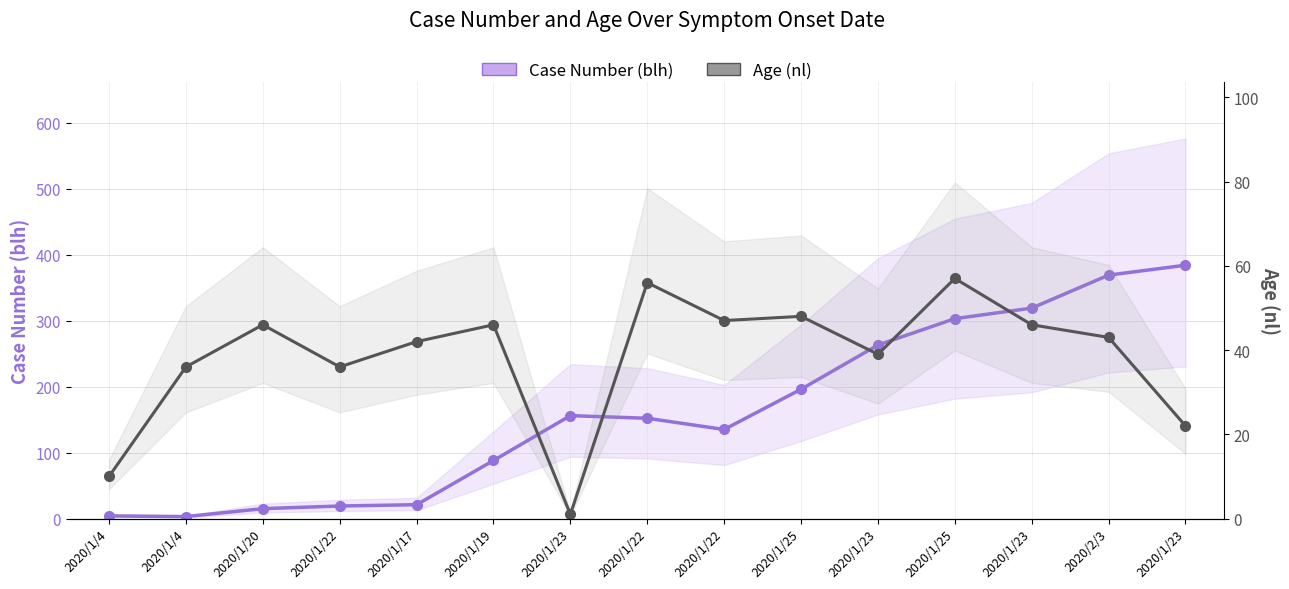

True or false: Case Number (blh) has a value of 21 at 2020/1/17.

True